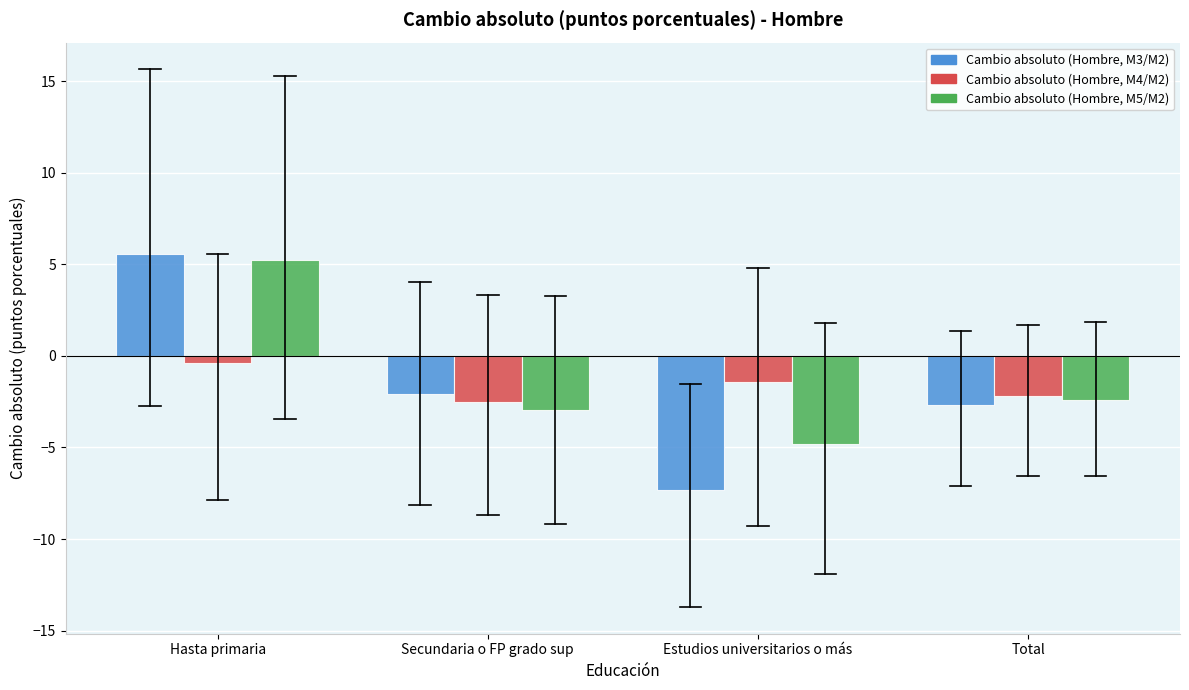

Reading right to left, transcribe all the data shown in this chart.

Cambio absoluto (Hombre, M3/M2): Total=-2.7	Estudios universitarios o más=-7.3	Secundaria o FP grado sup=-2.1	Hasta primaria=5.6
Cambio absoluto (Hombre, M4/M2): Total=-2.2	Estudios universitarios o más=-1.4	Secundaria o FP grado sup=-2.5	Hasta primaria=-0.4
Cambio absoluto (Hombre, M5/M2): Total=-2.4	Estudios universitarios o más=-4.8	Secundaria o FP grado sup=-2.9	Hasta primaria=5.2